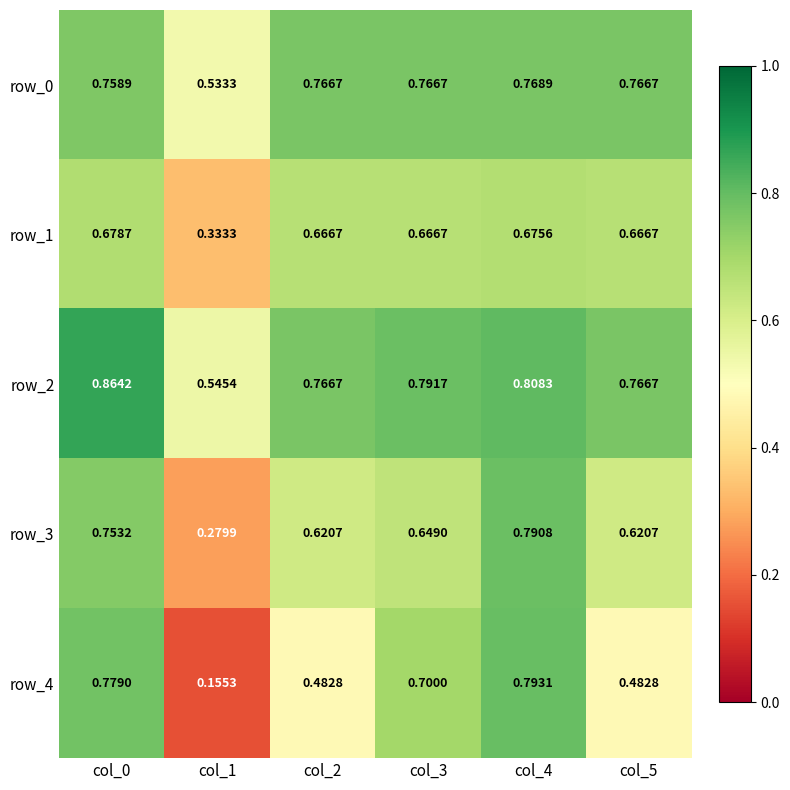

At which category is the sum across all series the highest?

col_4